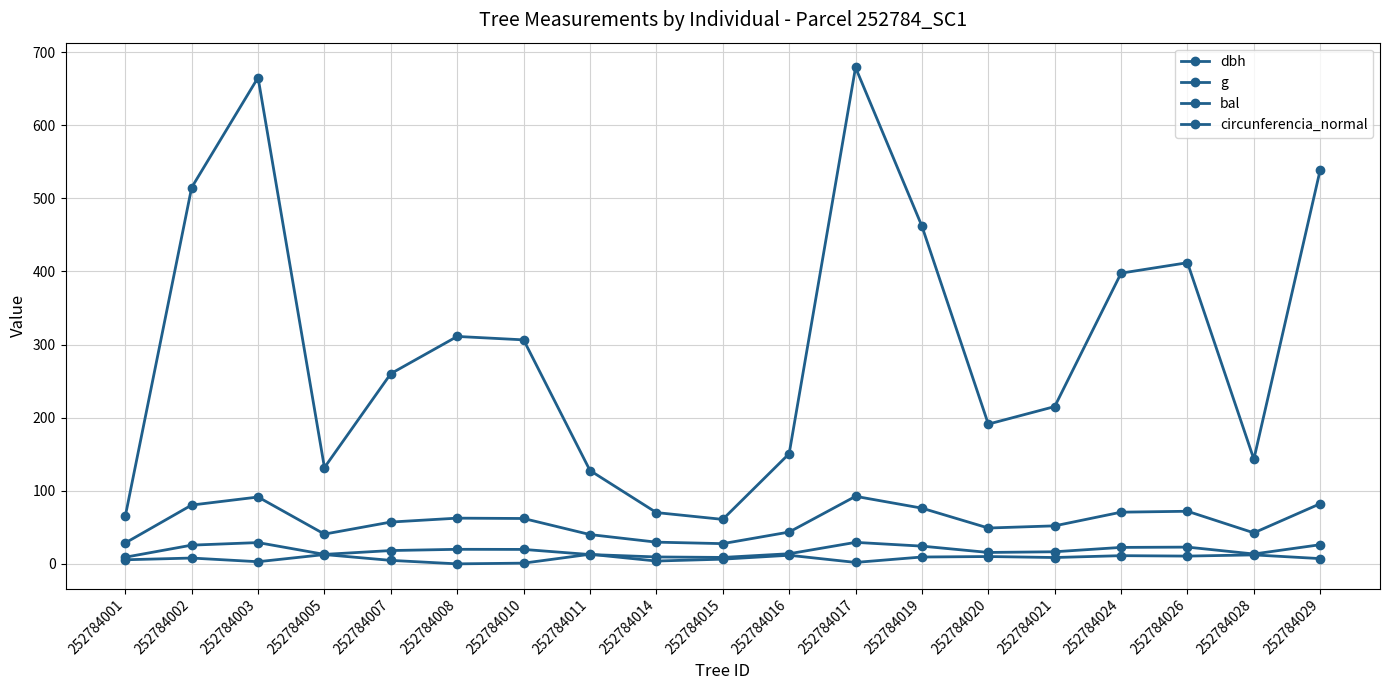

How many distinct data groups are displayed?

4